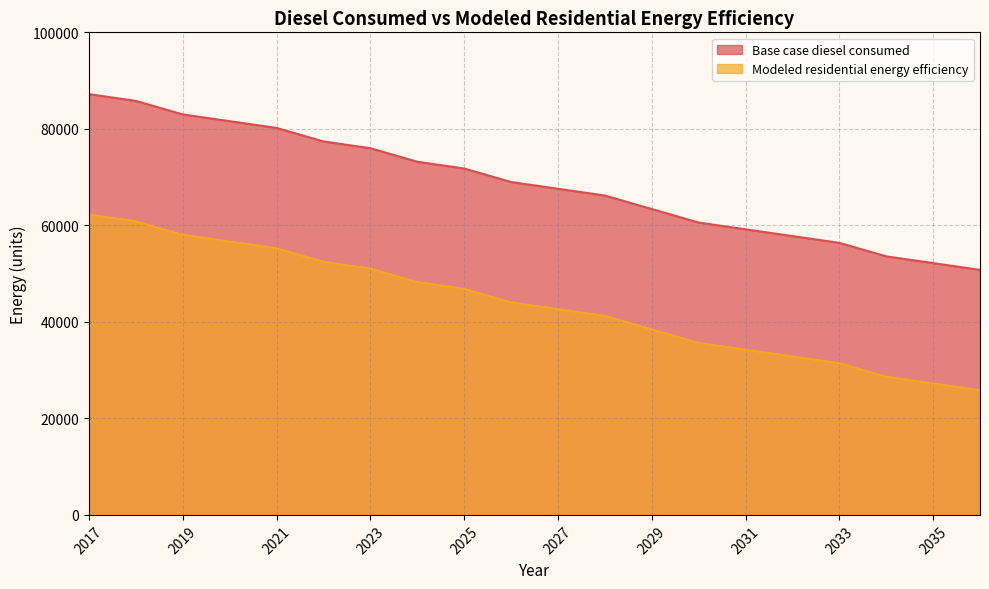

Reading right to left, transcribe all the data shown in this chart.

Base case diesel consumed: 50778.9	52179.3	53579.7	56380.6	57781.0	59181.4	60581.9	63382.7	66183.6	67584.0	68984.4	71785.3	73185.7	75986.6	77387.0	80187.9	81588.3	82988.7	85789.6	87190.0
Modeled residential energy efficiency: 25829.1	27229.6	28630.0	31430.8	32831.3	34231.7	35632.1	38433.0	41233.8	42634.3	44034.7	46835.6	48236.0	51036.8	52437.3	55238.1	56638.6	58039.0	60839.8	62240.3